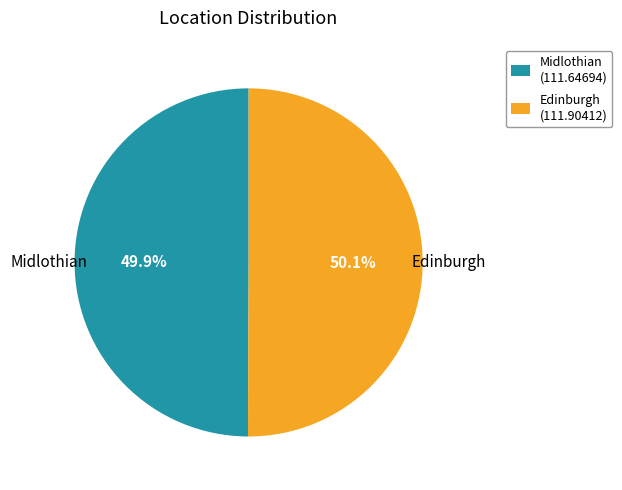

Is there any slice that represents more than half of the pie?

Yes